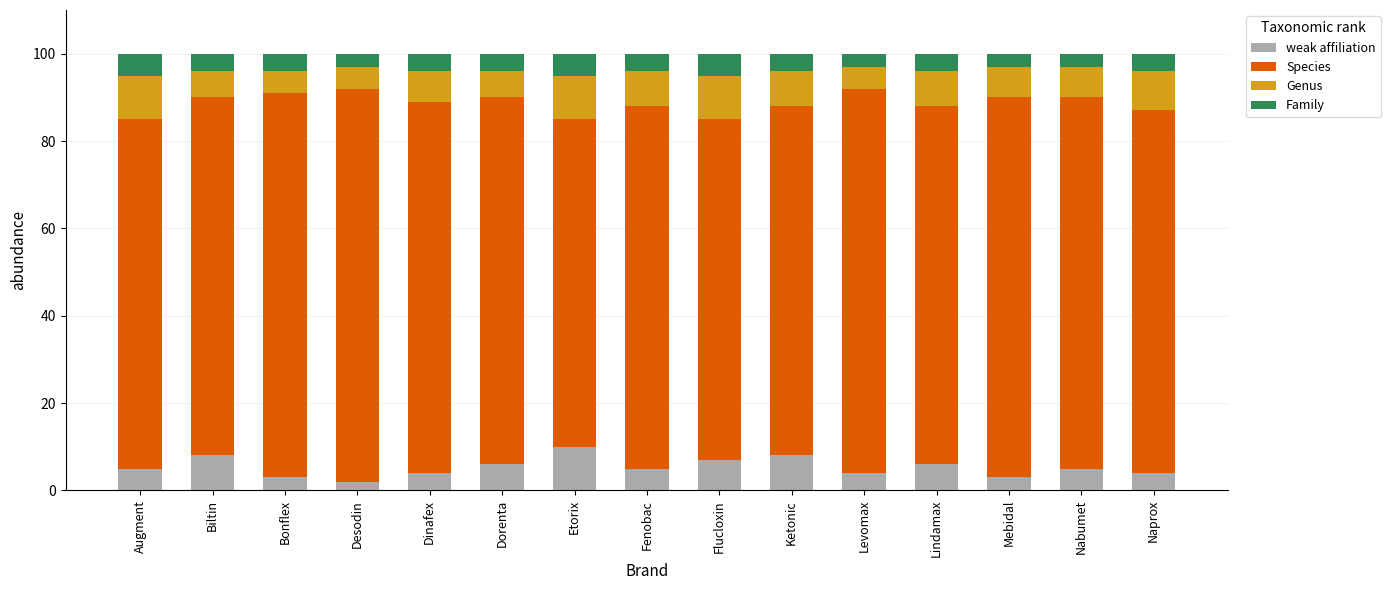

What is the total value across all series at Nabumet?

100